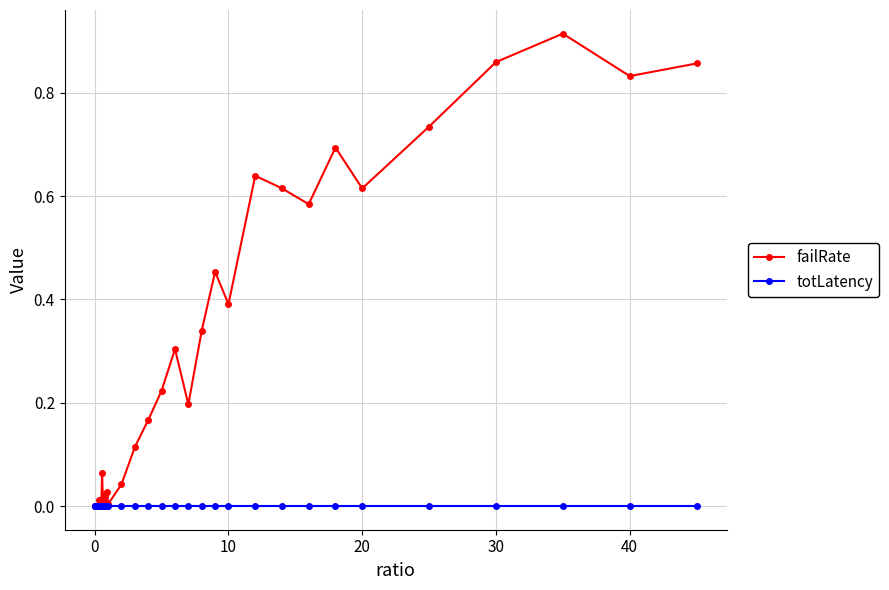

Which series has the widest spread of values?

failRate